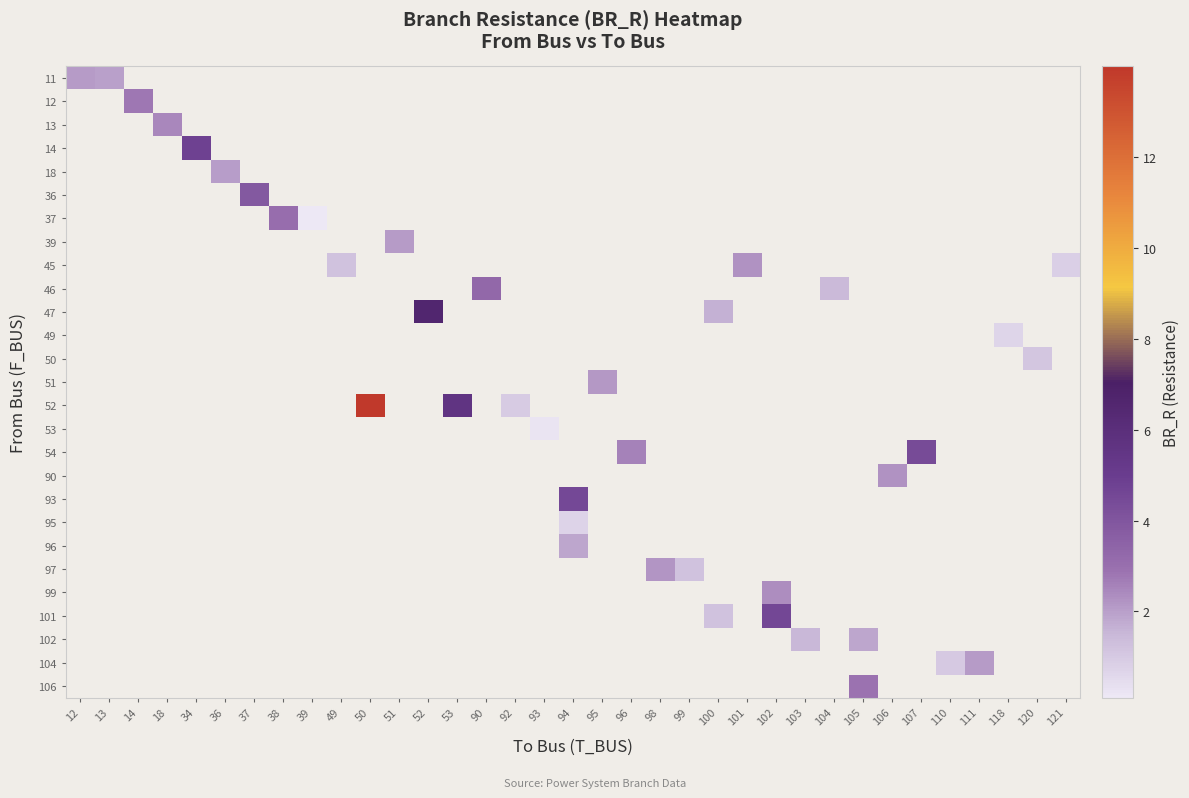

How many categories are shown in the chart?

35